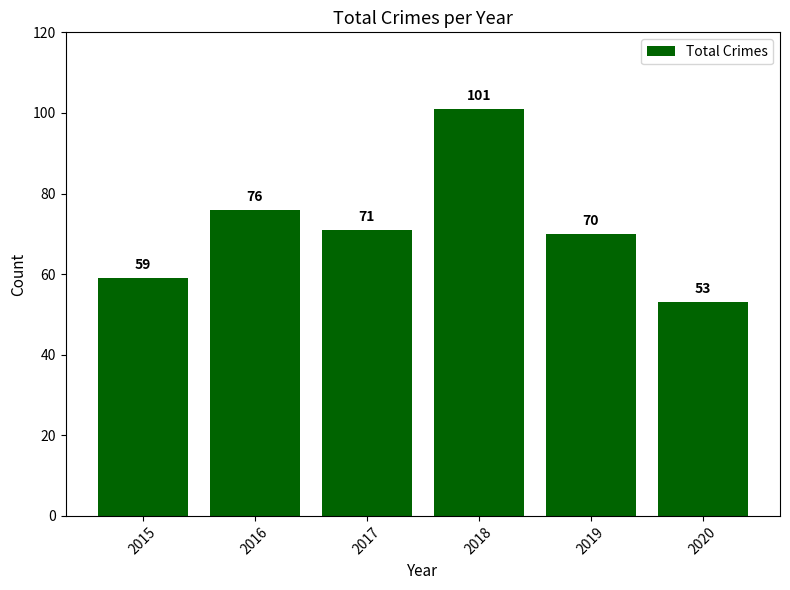

What is the maximum value shown in the chart?

101